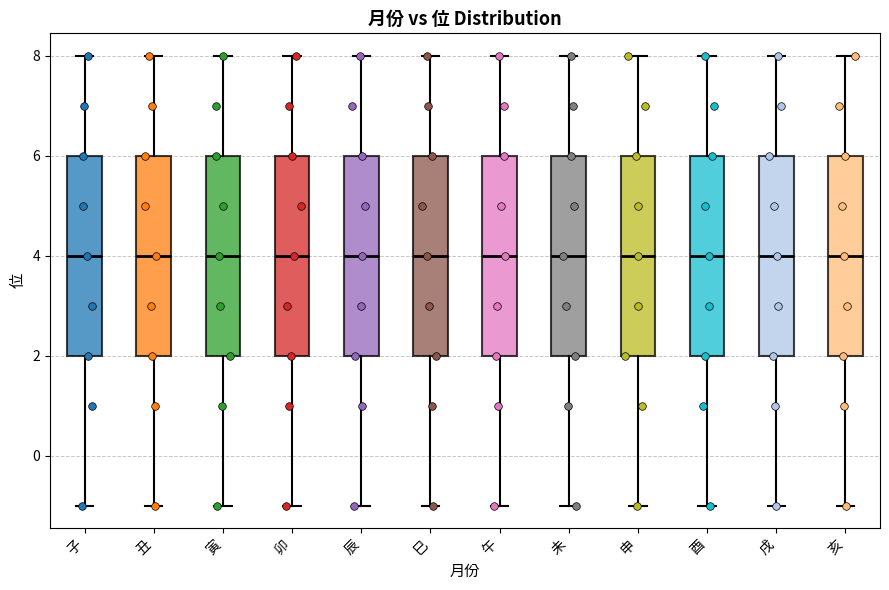

Reading left to right, transcribe this box plot: for each box, give where its median line is, the range the box spans, and where its two whiskers end, as read against the y-axis. The values are not printed on the chart, so give them approximately, as read against the axis.

子: median 4, box 2 to 6, whiskers -1 to 8
丑: median 4, box 2 to 6, whiskers -1 to 8
寅: median 4, box 2 to 6, whiskers -1 to 8
卯: median 4, box 2 to 6, whiskers -1 to 8
辰: median 4, box 2 to 6, whiskers -1 to 8
巳: median 4, box 2 to 6, whiskers -1 to 8
午: median 4, box 2 to 6, whiskers -1 to 8
未: median 4, box 2 to 6, whiskers -1 to 8
申: median 4, box 2 to 6, whiskers -1 to 8
酉: median 4, box 2 to 6, whiskers -1 to 8
戌: median 4, box 2 to 6, whiskers -1 to 8
亥: median 4, box 2 to 6, whiskers -1 to 8